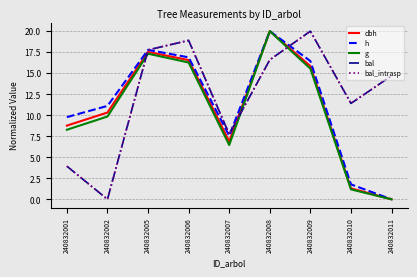

Where is bal nearest to the value 10?

240832010